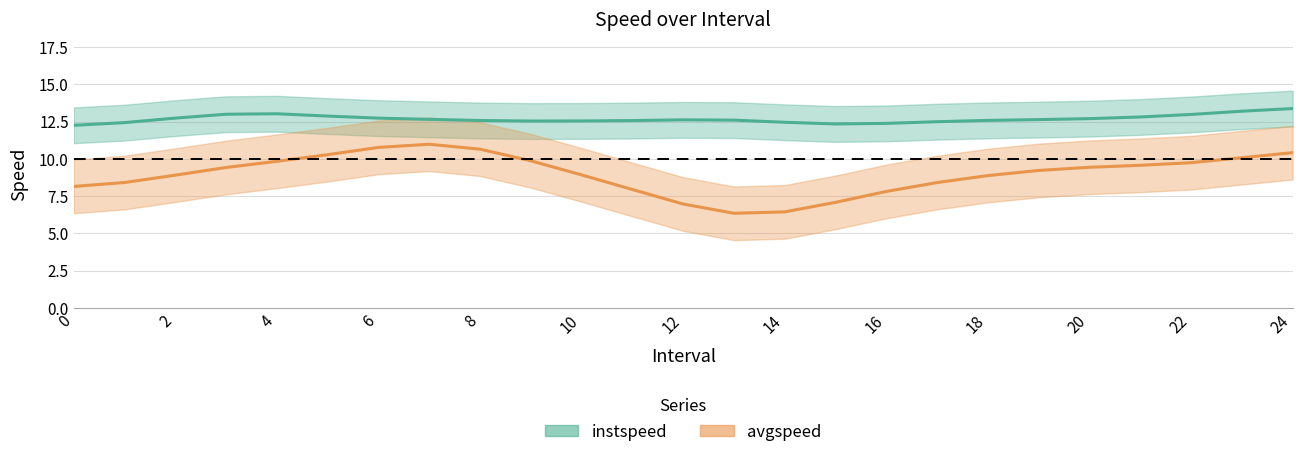

What is the label of the 18th point from the left?

17